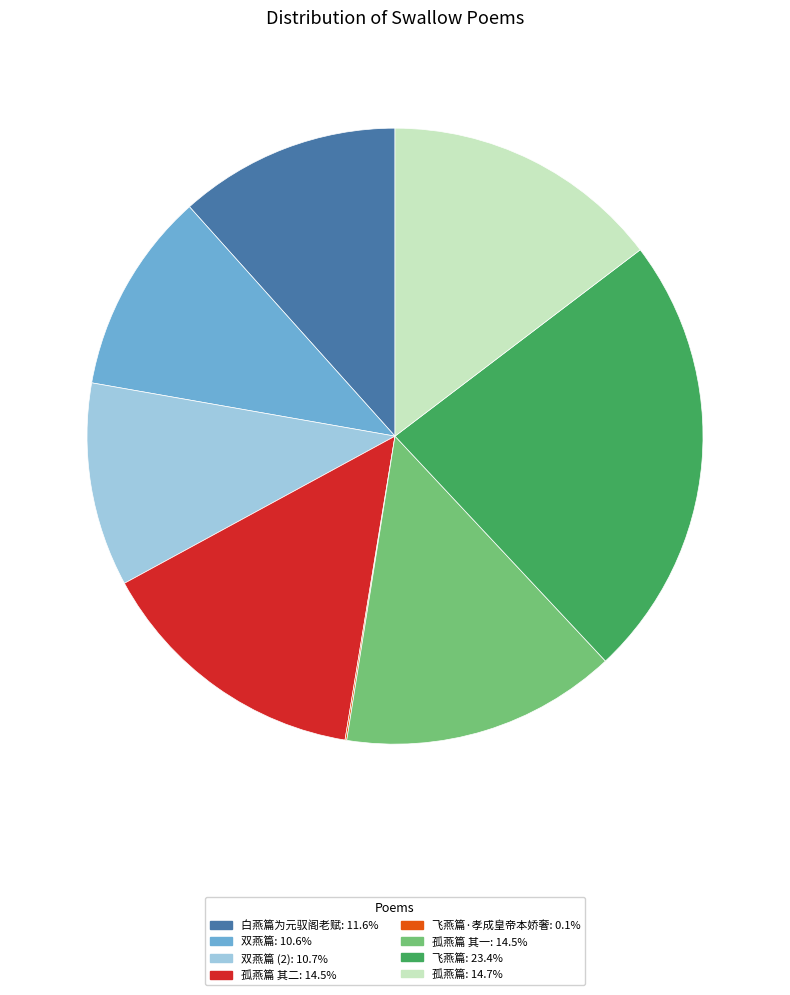

Does any single category account for the majority?

No